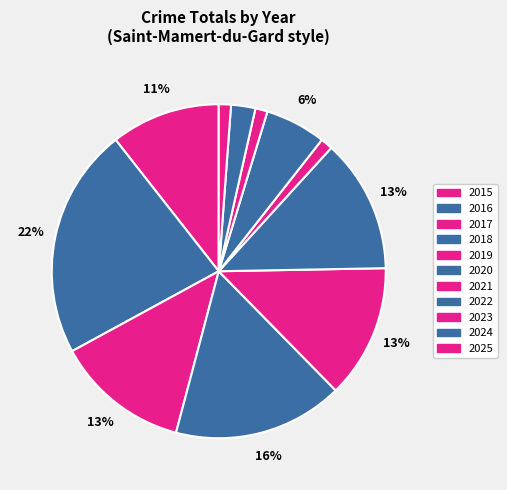

To the nearest percent, what portion does 2019 represent?

13%